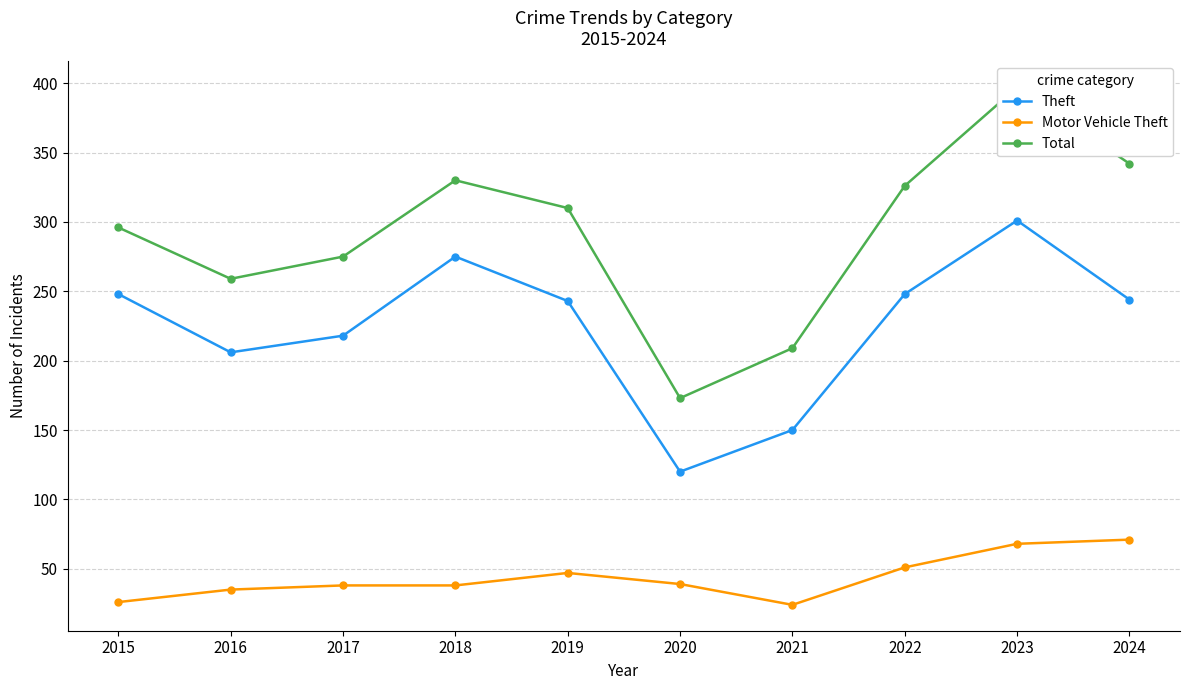

True or false: Total and Motor Vehicle Theft cross at least once.

False